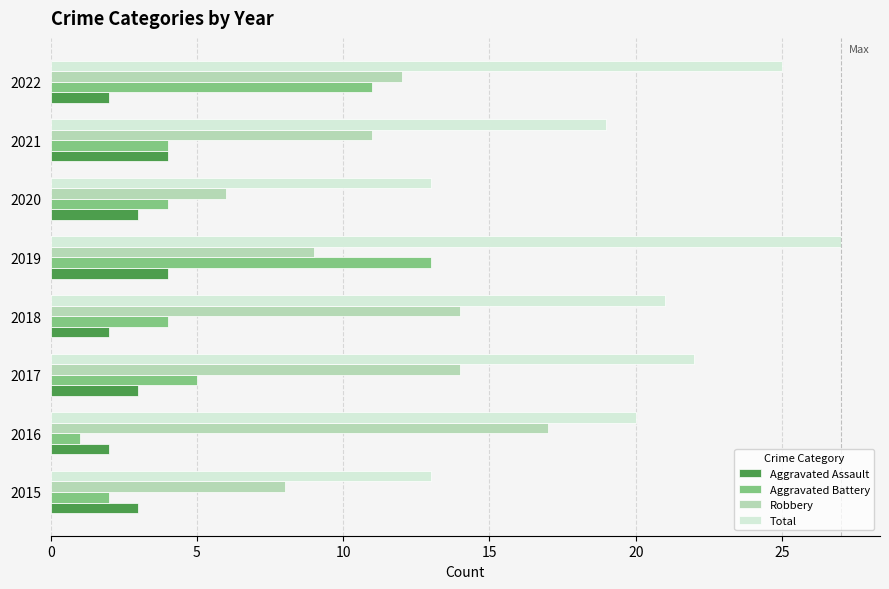

What is the difference between the second highest and second lowest values in the Aggravated Battery series?

9